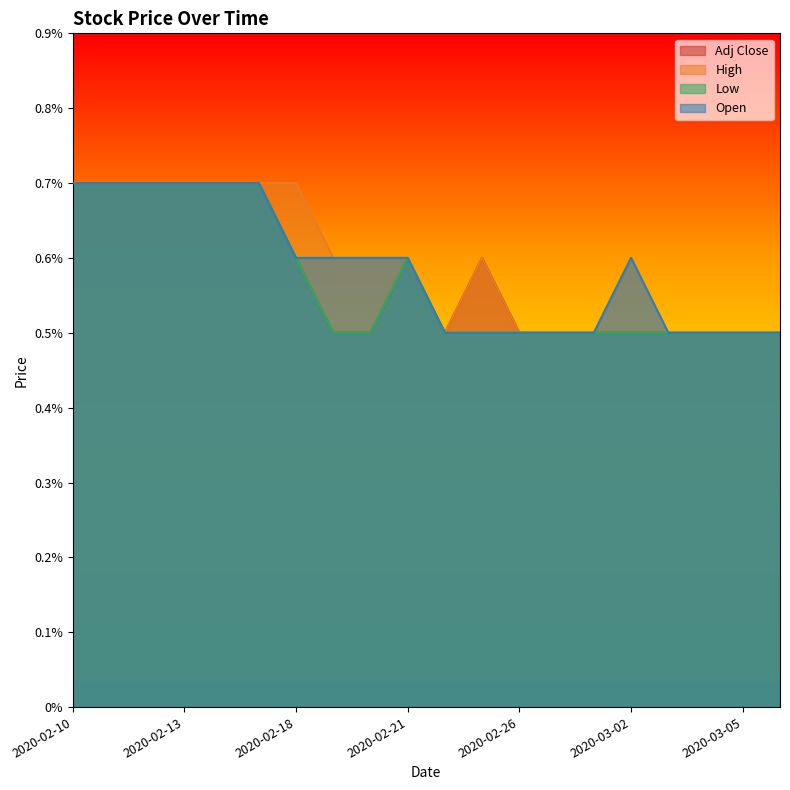

At how many categories does at least one series exceed 0?

20